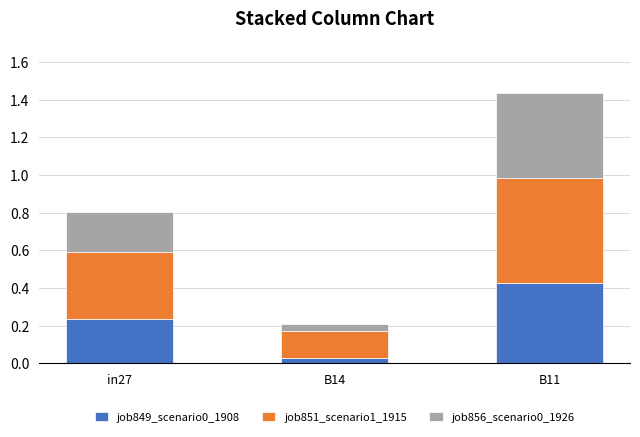

What is the sum of all job849_scenario0_1908 values?

0.7